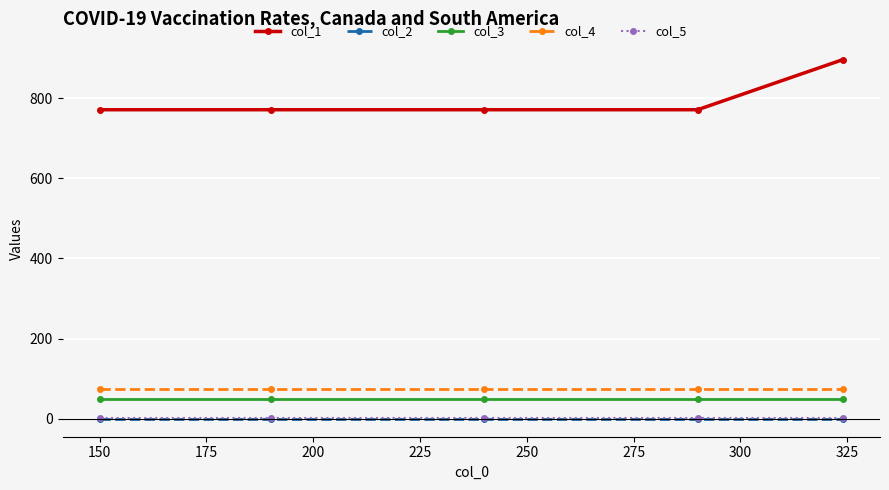

True or false: col_2 has more than 2 points higher than both neighbors.

False